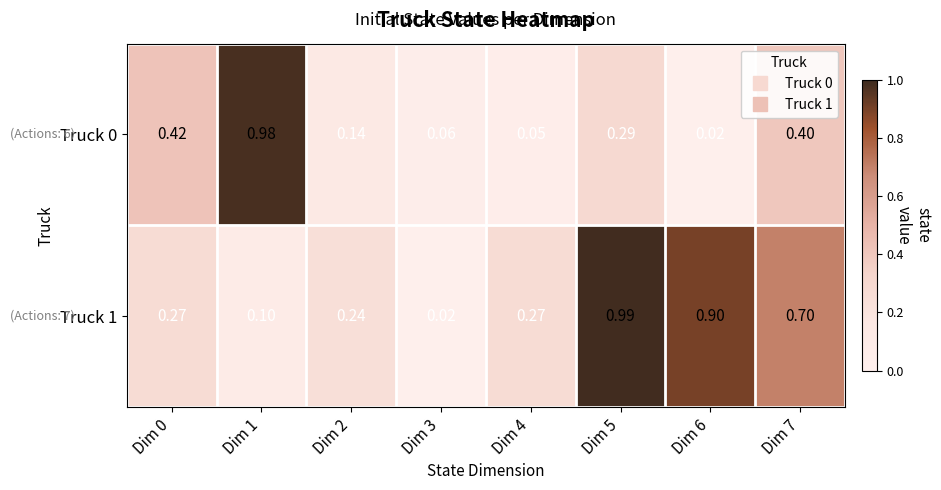

Is the value of Truck 0 at Dim 6 greater than the value of Truck 1 at Dim 7?

No